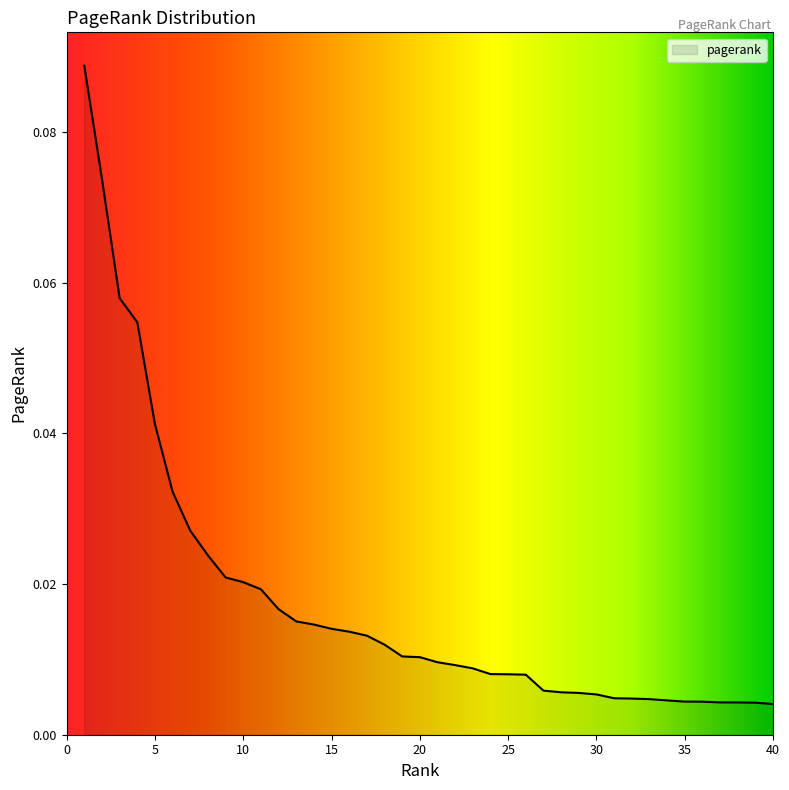

What is the value of the 4th point from the left?

0.1